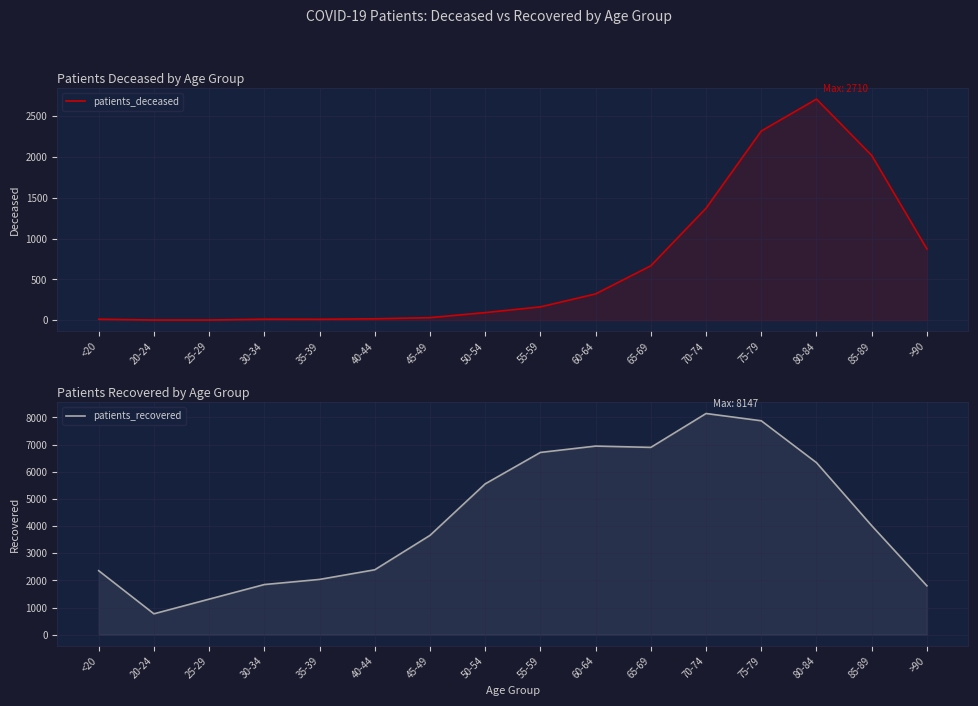

How many data points in patients_recovered are less than 4015?

8